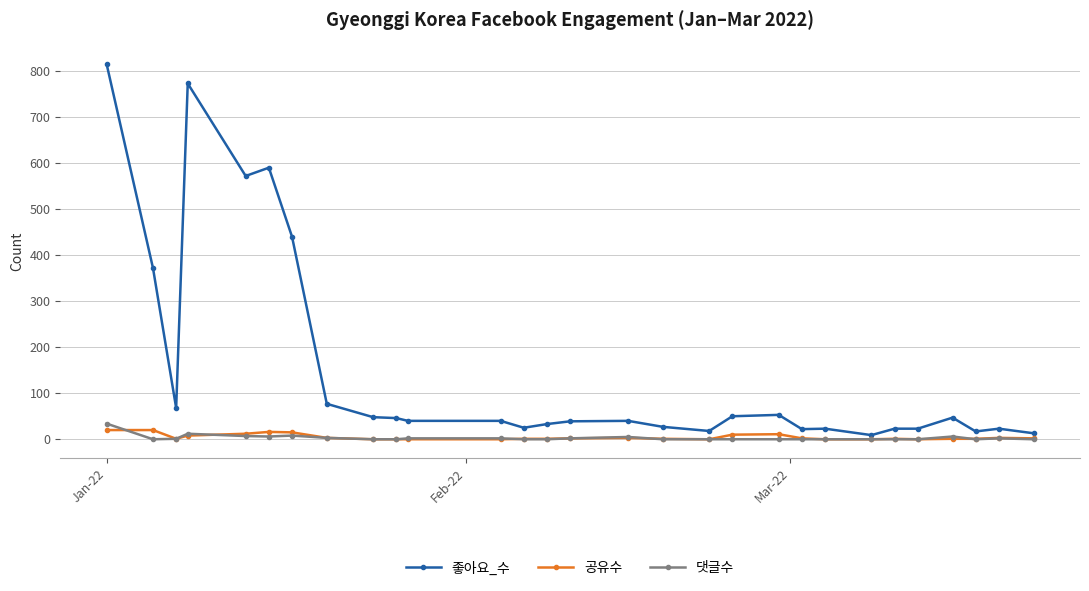

What are all the series names shown in the legend?

좋아요_수, 공유수, 댓글수